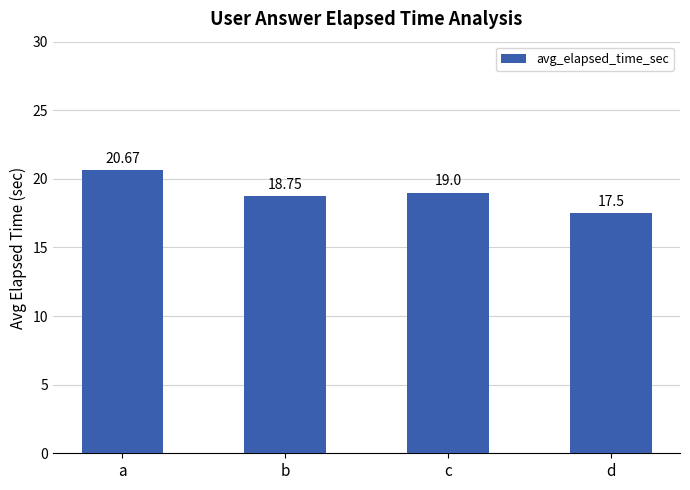

Rank the categories by value from highest to lowest.

a, c, b, d